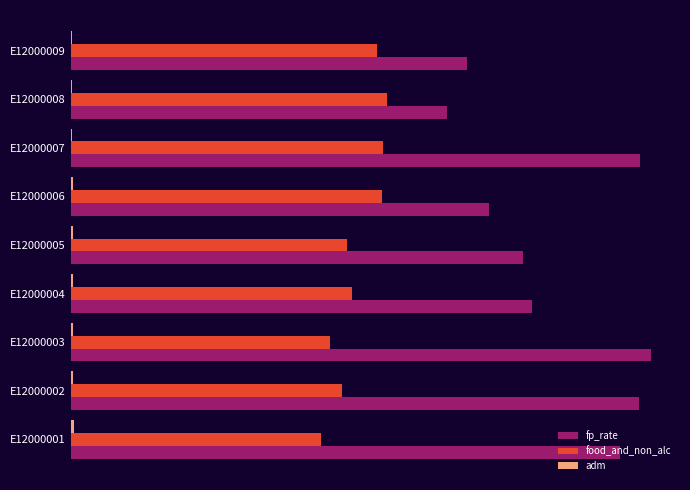

How many bars are there in each group?

3